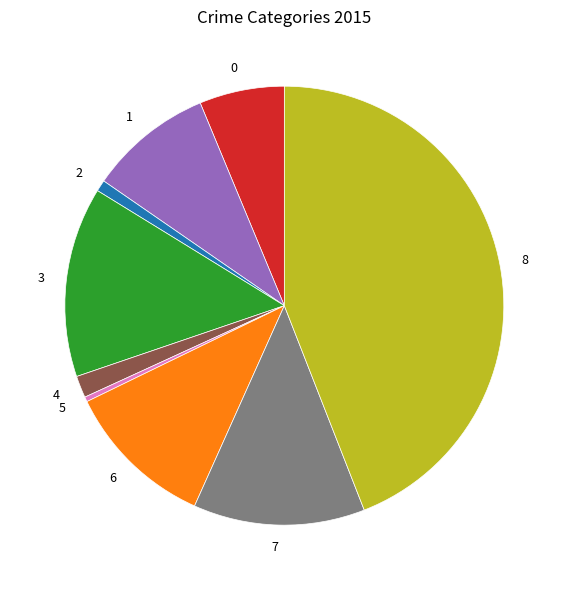

Count the number of slices in the pie.

9